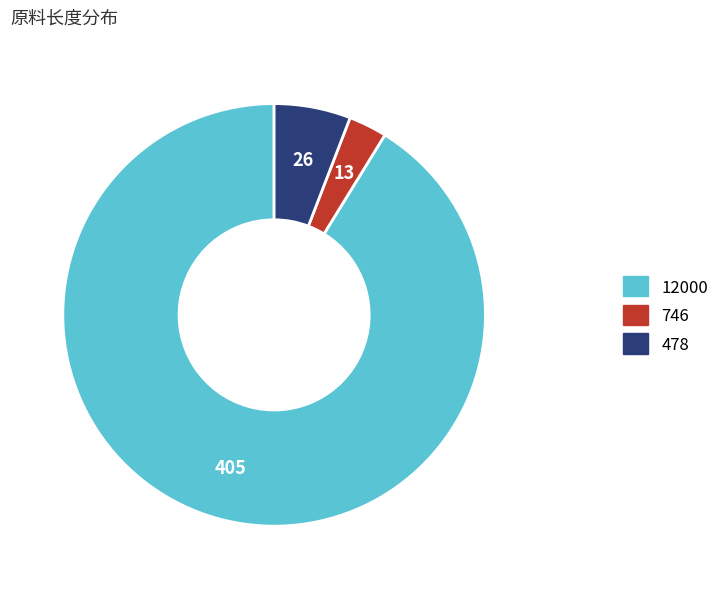

What is the ratio of the value at 478 to the value at 746?

2.0